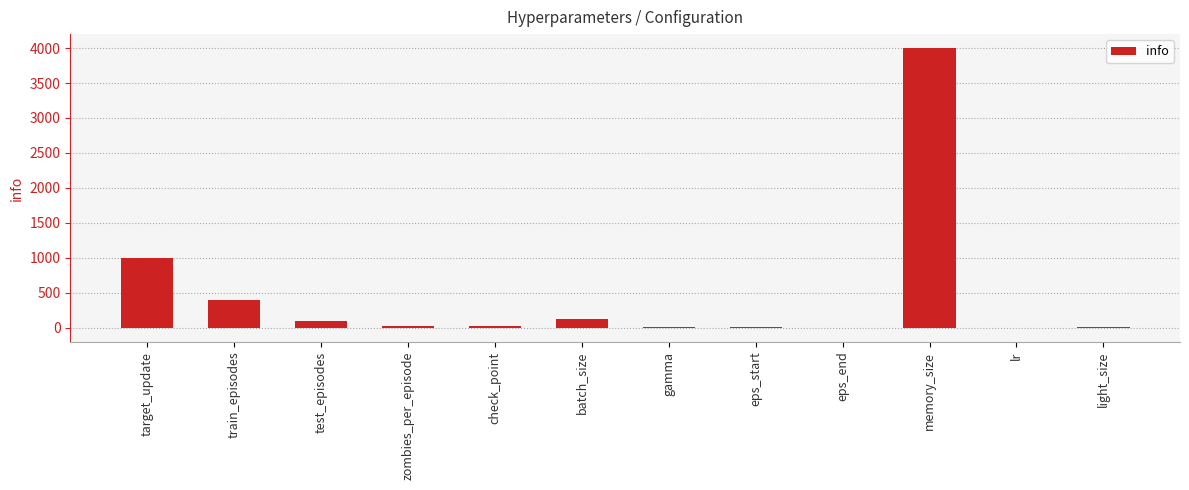

True or false: the data shows 400.0 at train_episodes.

True